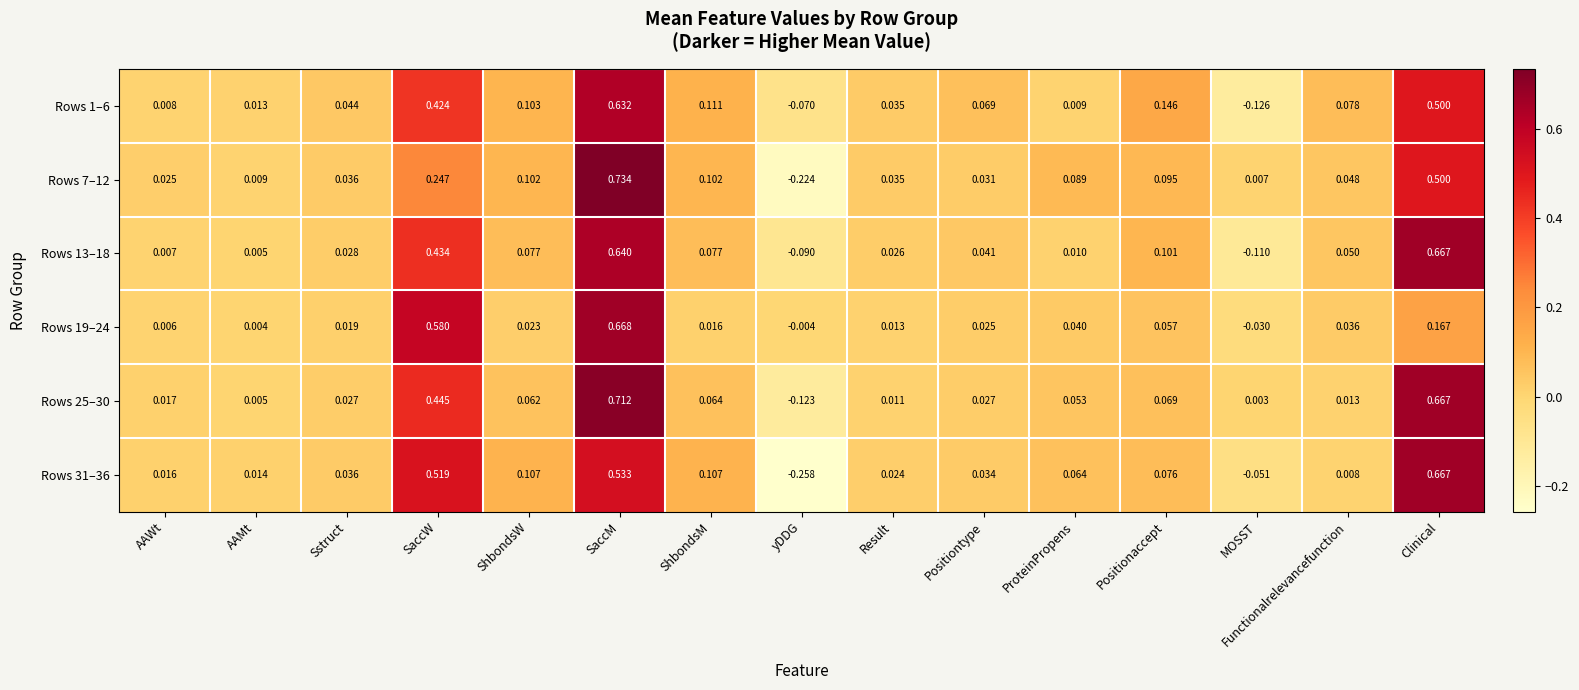

At which label does Rows 31–36 reach its peak?

Clinical